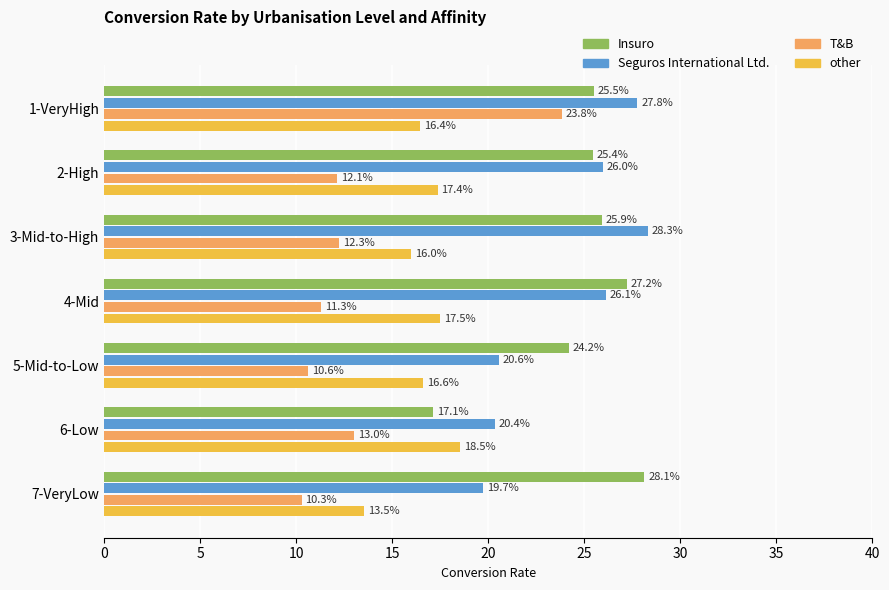

What are all the series names shown in the legend?

Insuro, Seguros International Ltd., T&B, other